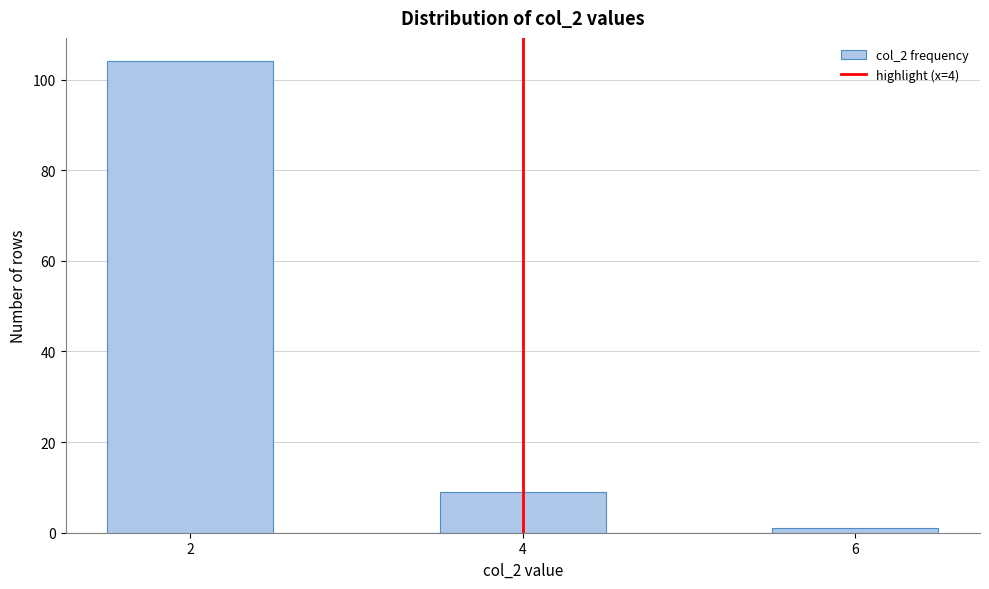

What is the height of the bar covering 3.5 to 4.5 on the x-axis? Neither the bar edges nor the heights are printed on the chart, so give them approximately, as read against the axes.

10